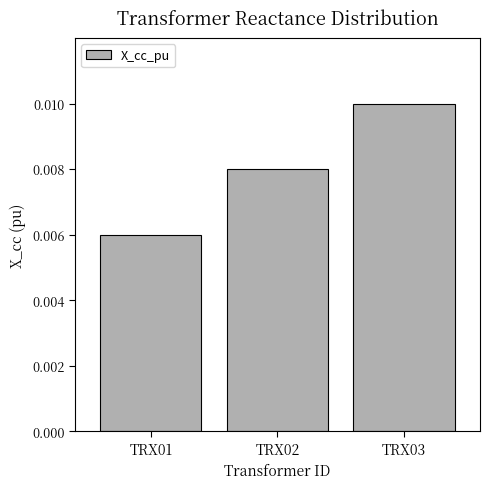

Rank the categories by value from highest to lowest.

TRX03, TRX02, TRX01